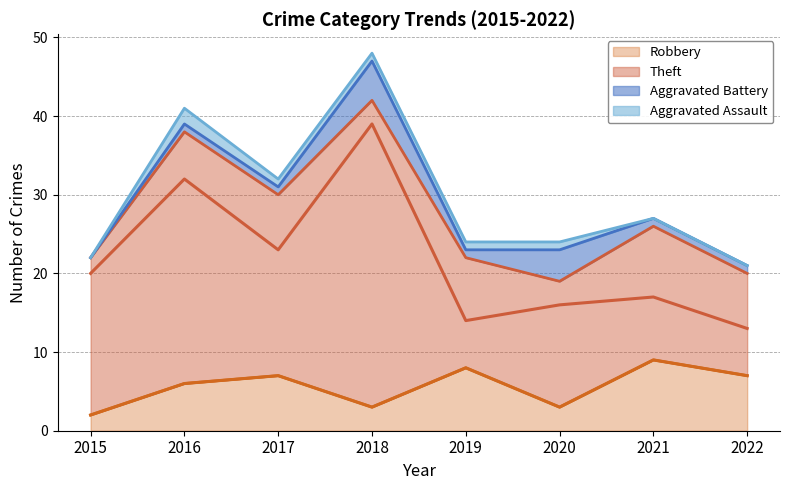

What is the value of the Theft point at the 5th from the left?

14